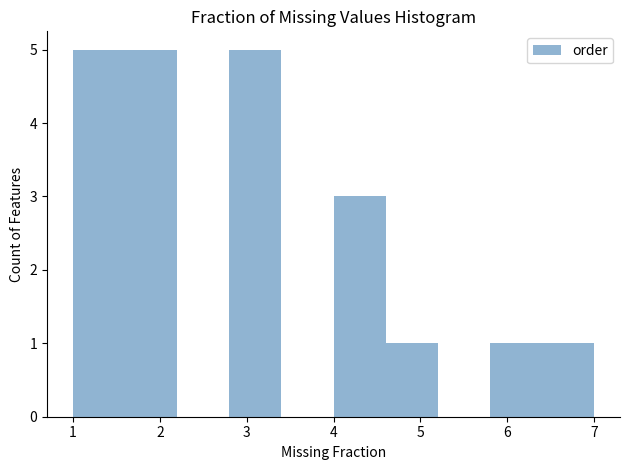

Reading left to right, transcribe this chart: for each bar, give the range it covers on the x-axis and its height. The values are not printed on the chart, so give them approximately, as read against the axis.

1.0 to 1.6: 5
1.6 to 2.2: 5
2.2 to 2.8: 0
2.8 to 3.4: 5
3.4 to 4.0: 0
4.0 to 4.6: 3
4.6 to 5.2: 1
5.2 to 5.8: 0
5.8 to 6.4: 1
6.4 to 7.0: 1